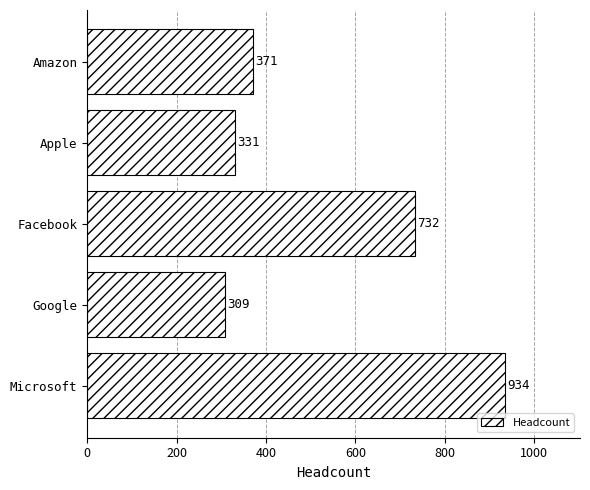

What is the ratio of the value at Facebook to the value at Amazon?

2.0